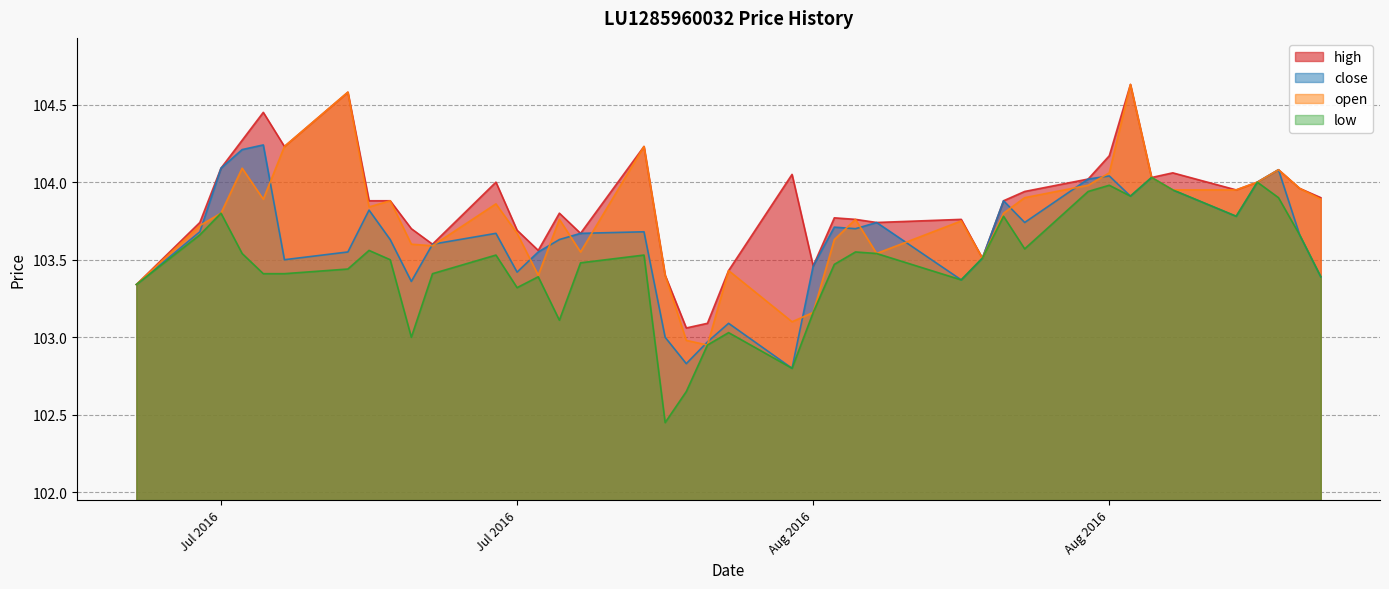

Rank the categories by open value from lowest to highest.

04/08/2016, 03/08/2016, 08/08/2016, 09/08/2016, 08/07/2016, 27/07/2016, 02/08/2016, 05/08/2016, 17/08/2016, 12/08/2016, 29/07/2016, 22/07/2016, 21/07/2016, 10/08/2016, 26/07/2016, 11/07/2016, 16/08/2016, 28/07/2016, 11/08/2016, 12/07/2016, 18/08/2016, 19/07/2016, 25/07/2016, 20/07/2016, 14/07/2016, 02/09/2016, 19/08/2016, 26/08/2016, 29/08/2016, 01/09/2016, 22/08/2016, 30/08/2016, 25/08/2016, 23/08/2016, 31/08/2016, 13/07/2016, 15/07/2016, 01/08/2016, 18/07/2016, 24/08/2016